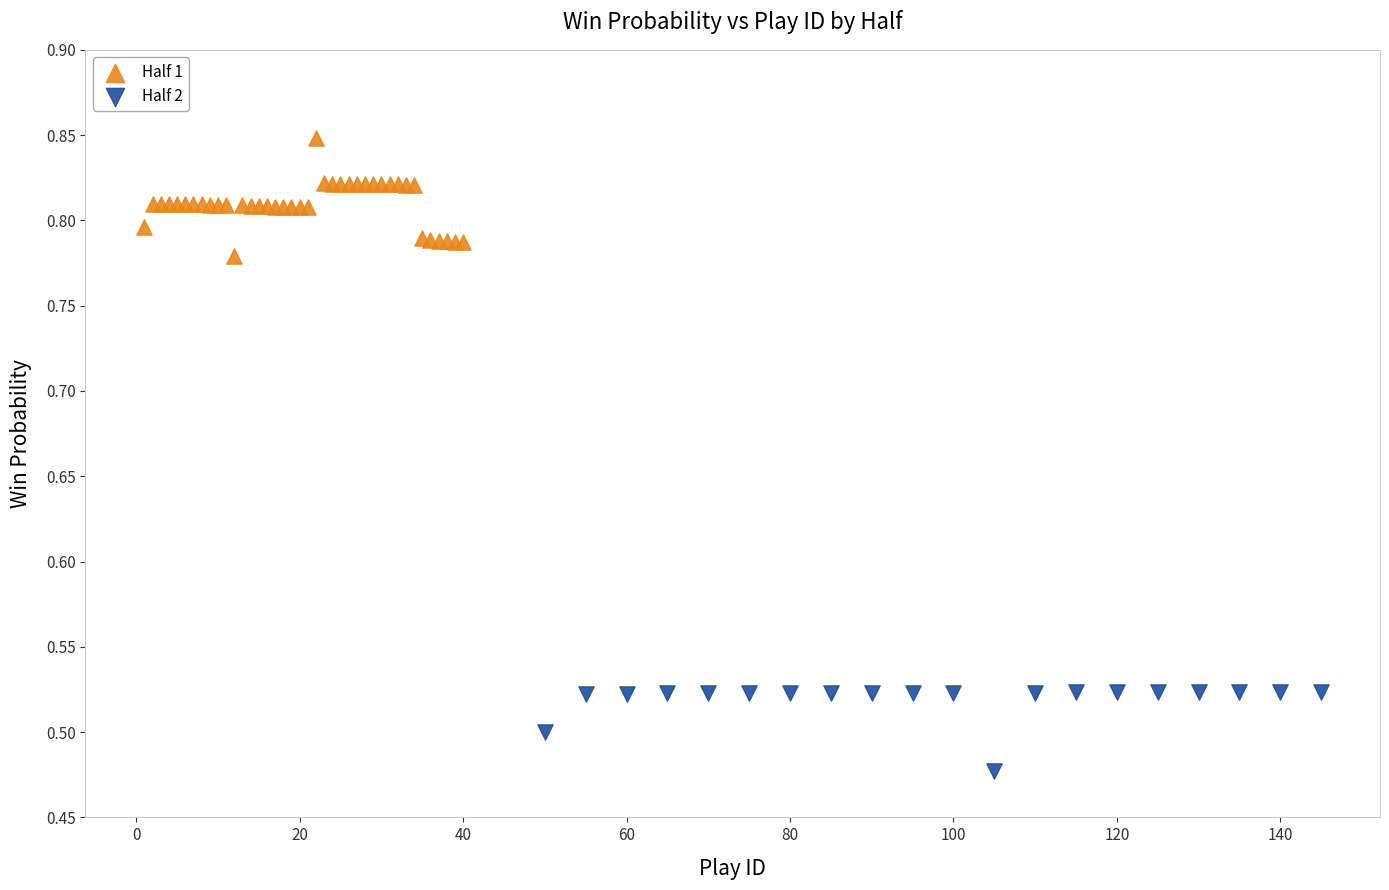

Which series contains the highest Y value?

Half 1